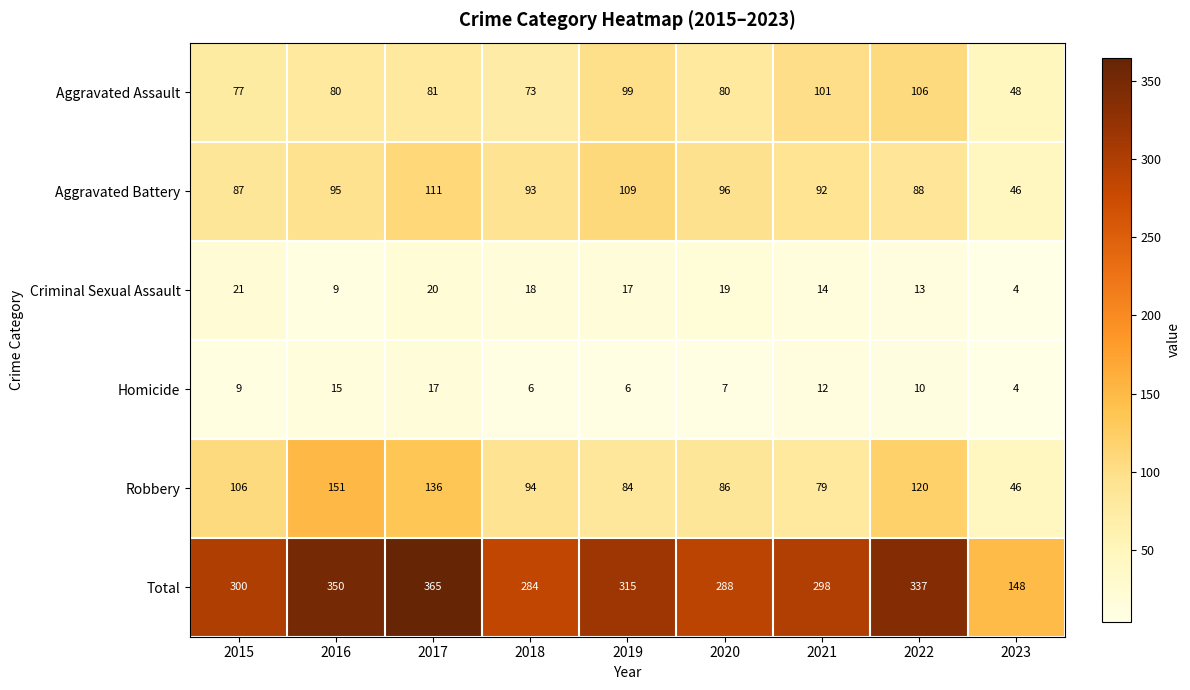

What value does the Aggravated Battery series have at 2017, to the nearest 5?

110